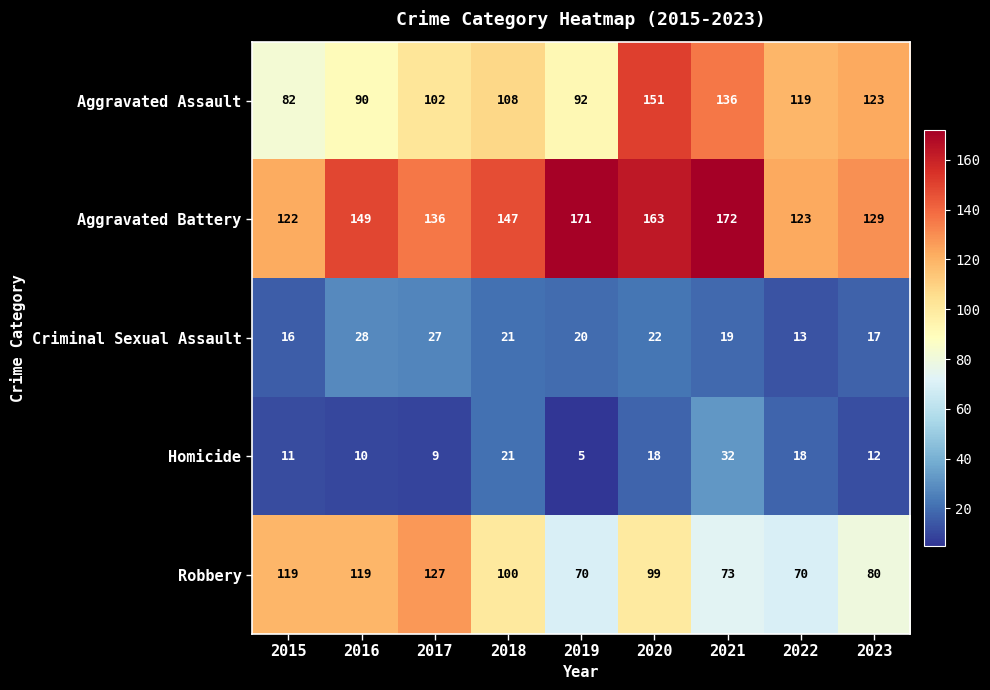

What is the difference between the maximum and minimum values in the Criminal Sexual Assault series?

15